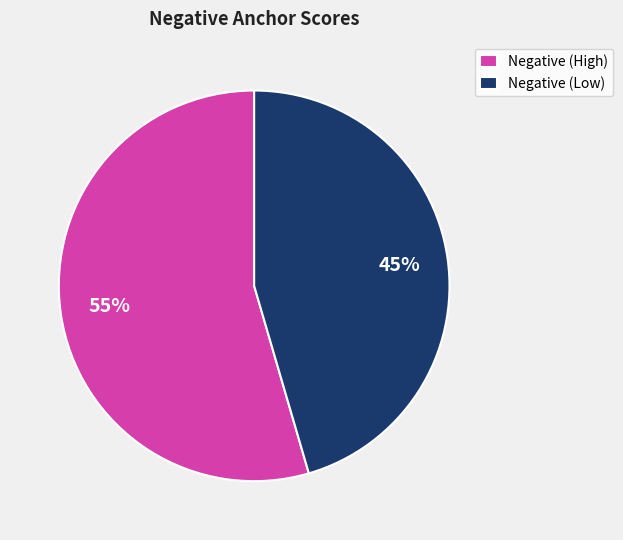

How many segments does this pie chart have?

2